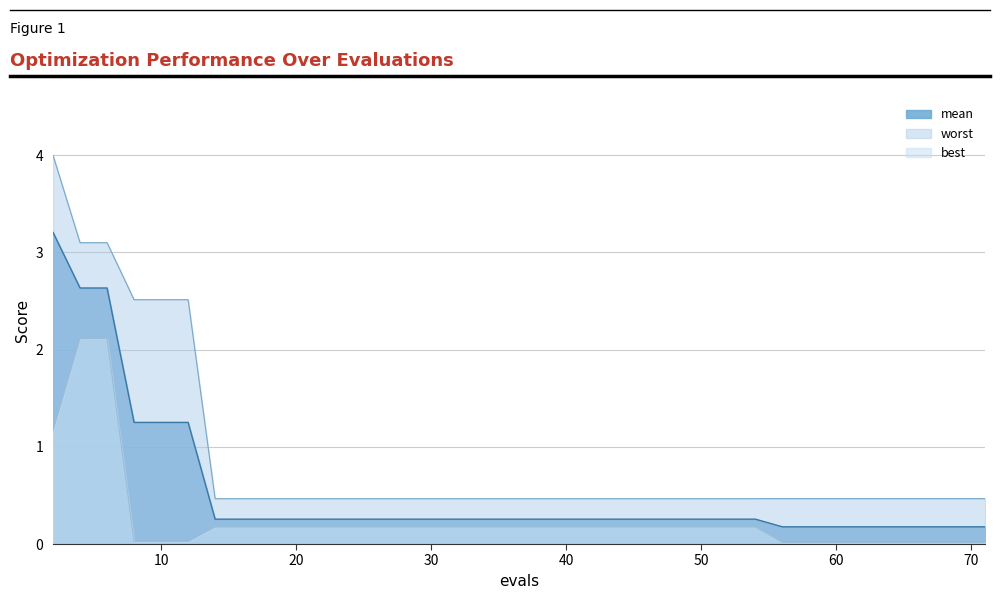

What are all the series names shown in the legend?

mean, best, worst